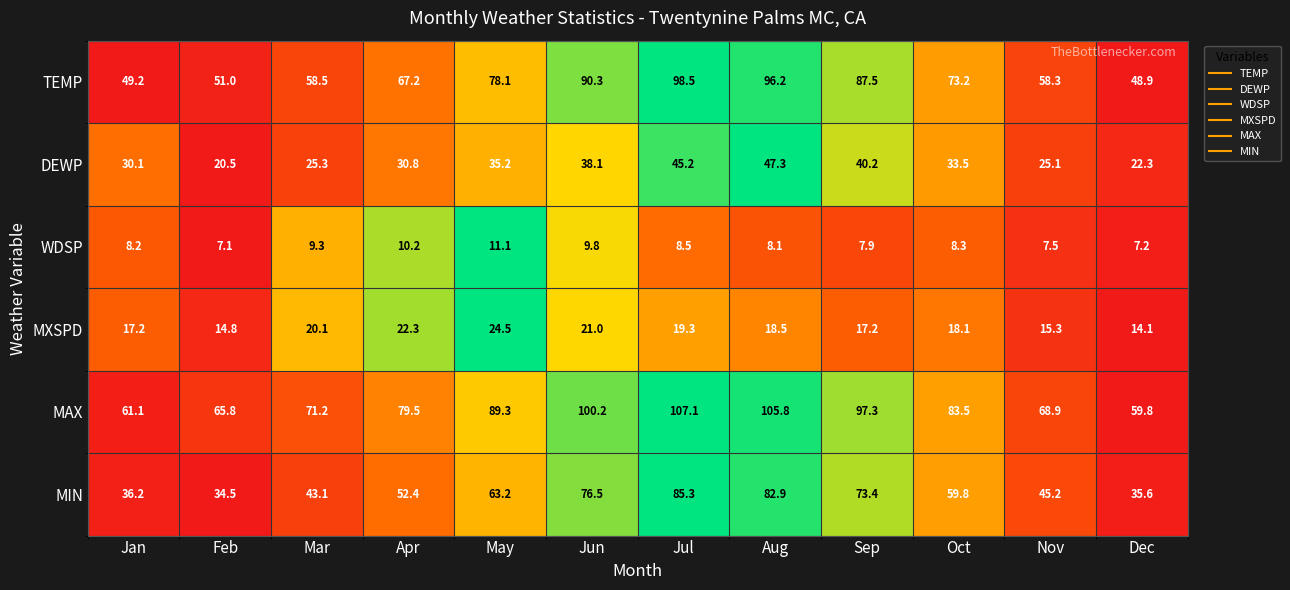

Rank the series by their maximum value, from lowest to highest.

WDSP, MXSPD, DEWP, MIN, TEMP, MAX